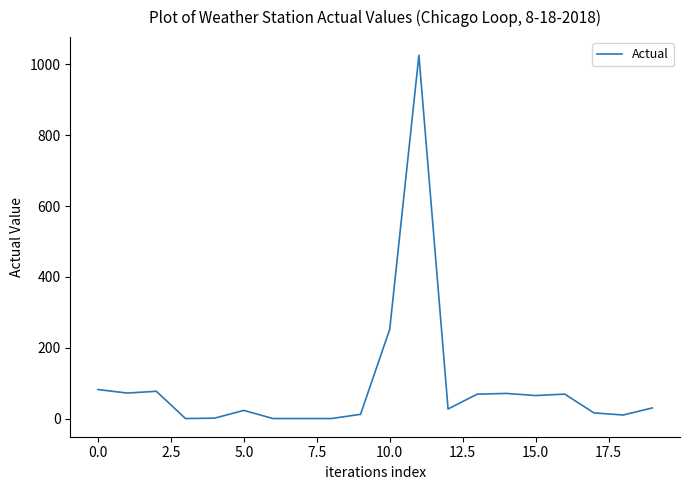

How many lines are shown in the chart?

1